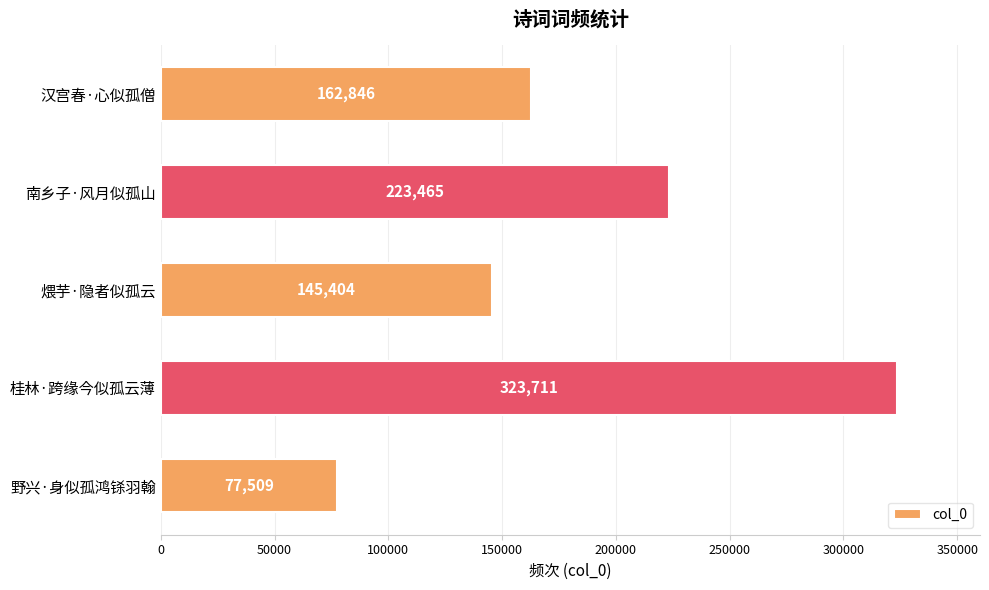

The chart shows a value of 223465 at 南乡子·风月似孤山. True or false?

True